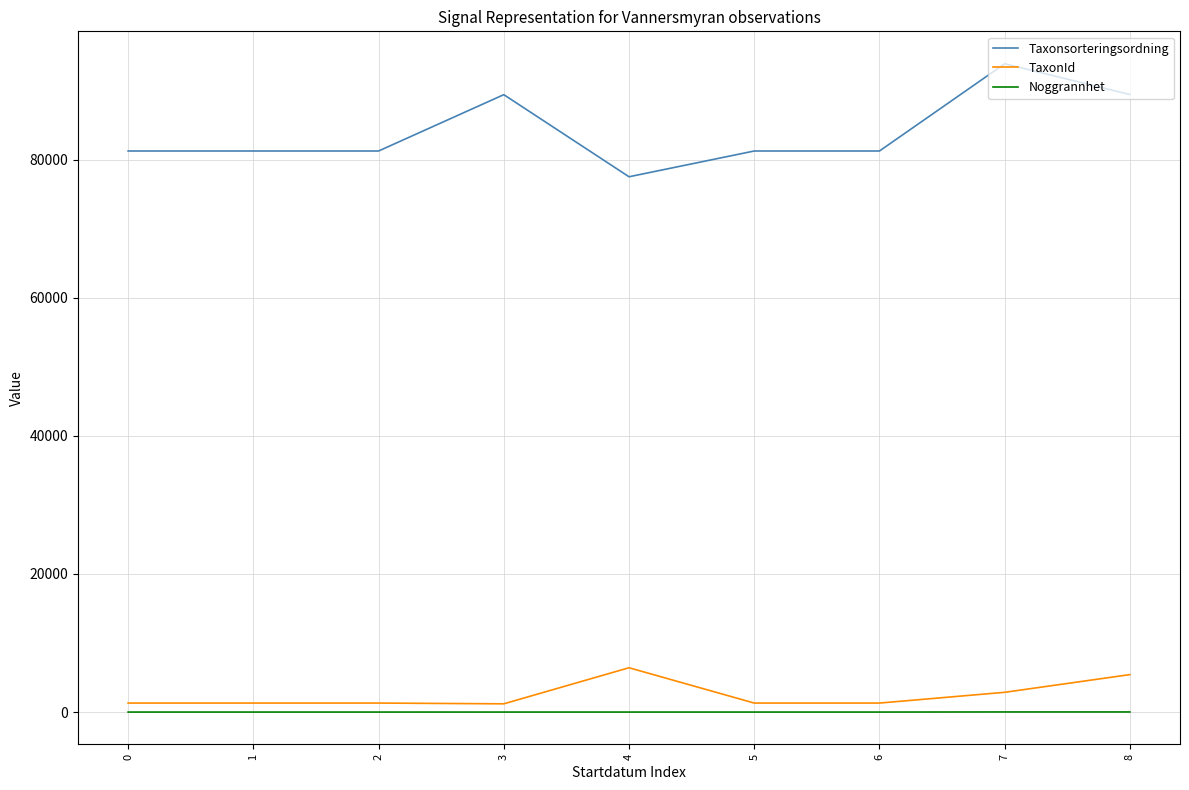

Which series has the largest total across all categories?

Taxonsorteringsordning